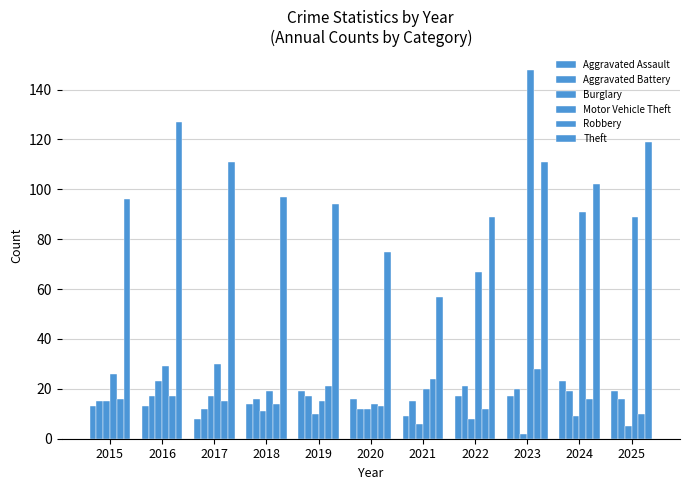

How many bars are there in each group?

6